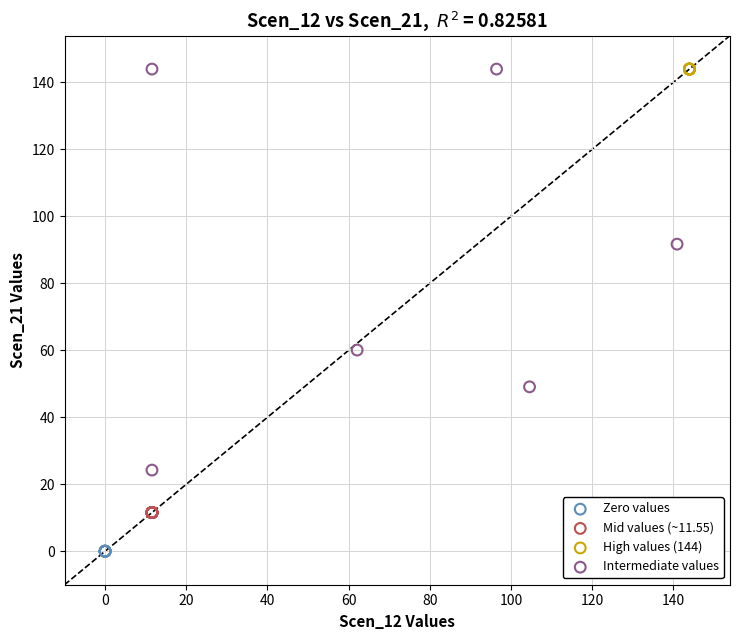

Which series contains the lowest Y value?

Zero values